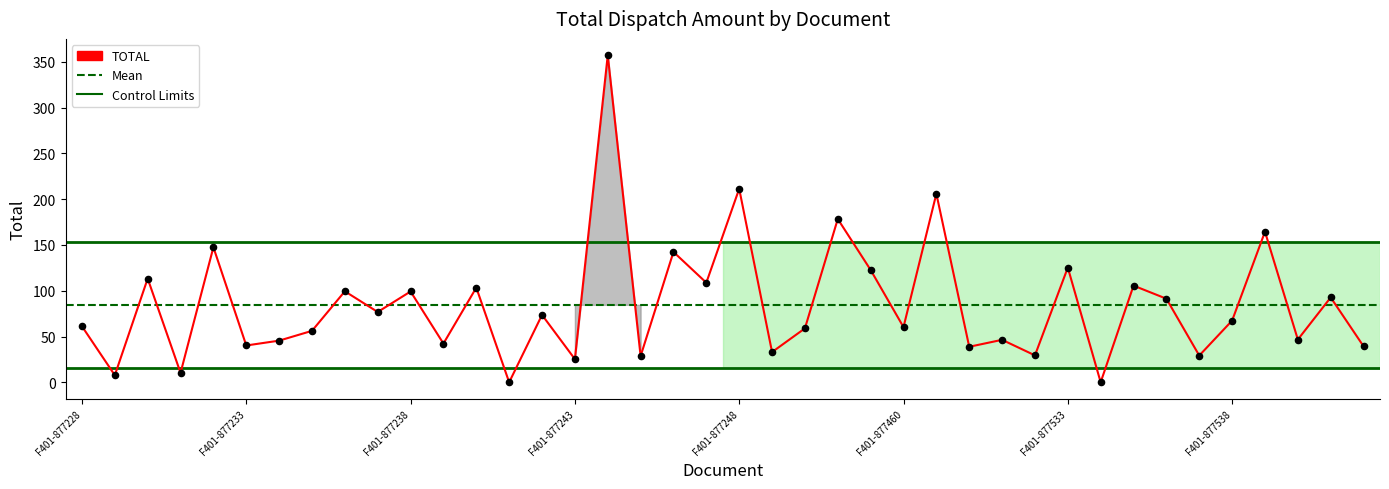

What is the greatest value displayed?

357.3